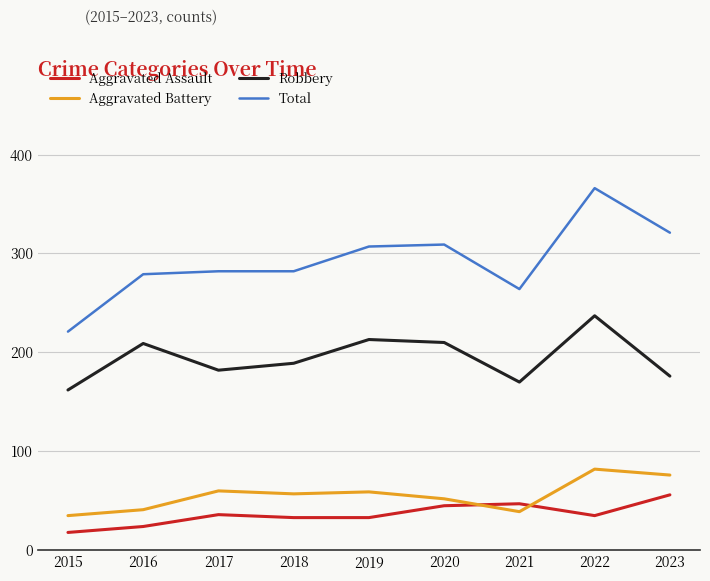

Is the value of Total at 2015 greater than the value of Robbery at 2023?

Yes